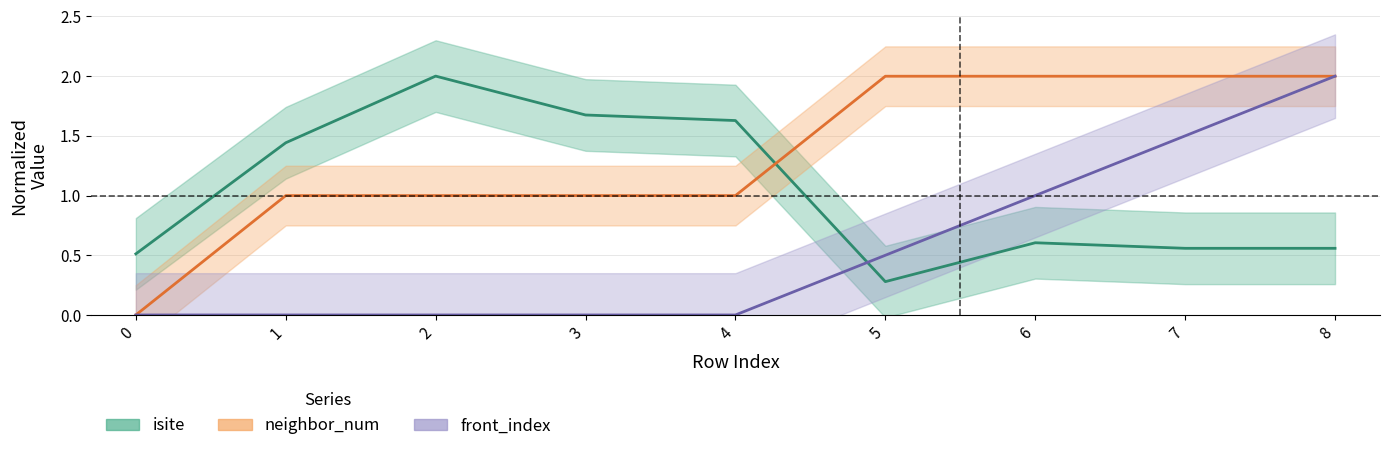

In isite, how many points are higher than both neighbors (excluding endpoints)?

2